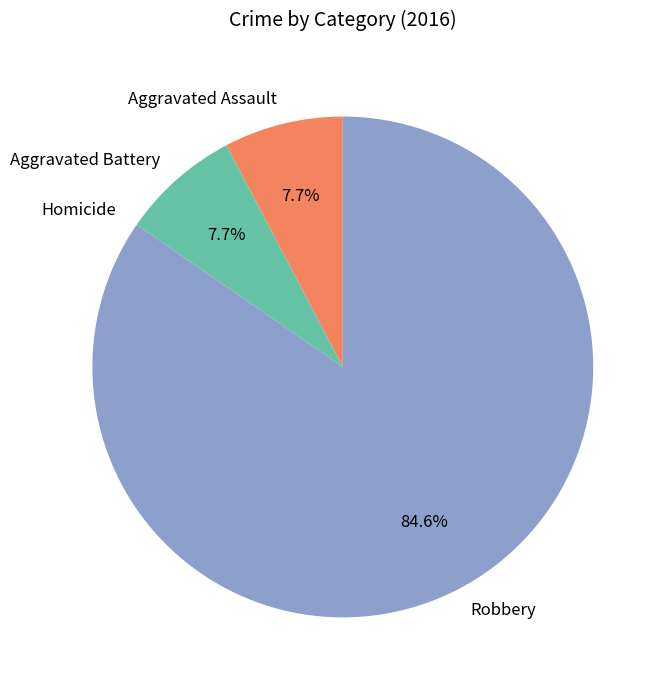

Does Robbery account for over 50% of the chart?

Yes